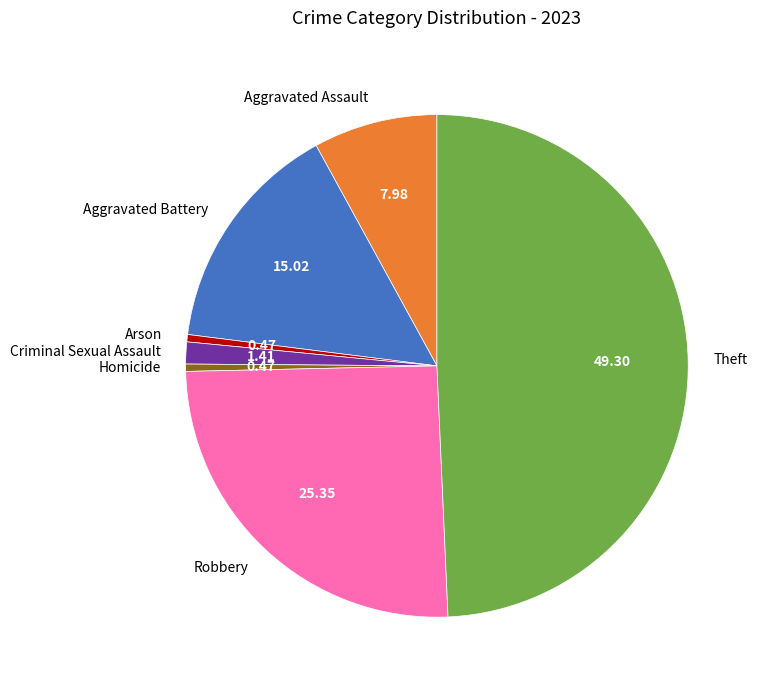

What is the largest slice in the pie chart?

Theft